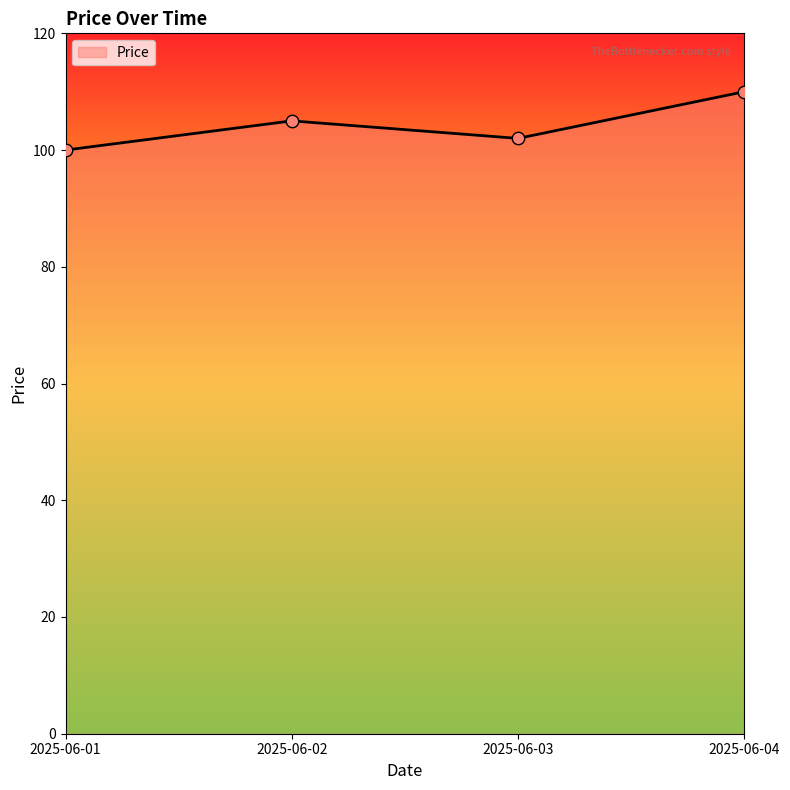

What is the change in value from 2025-06-02 to 2025-06-04?

+5